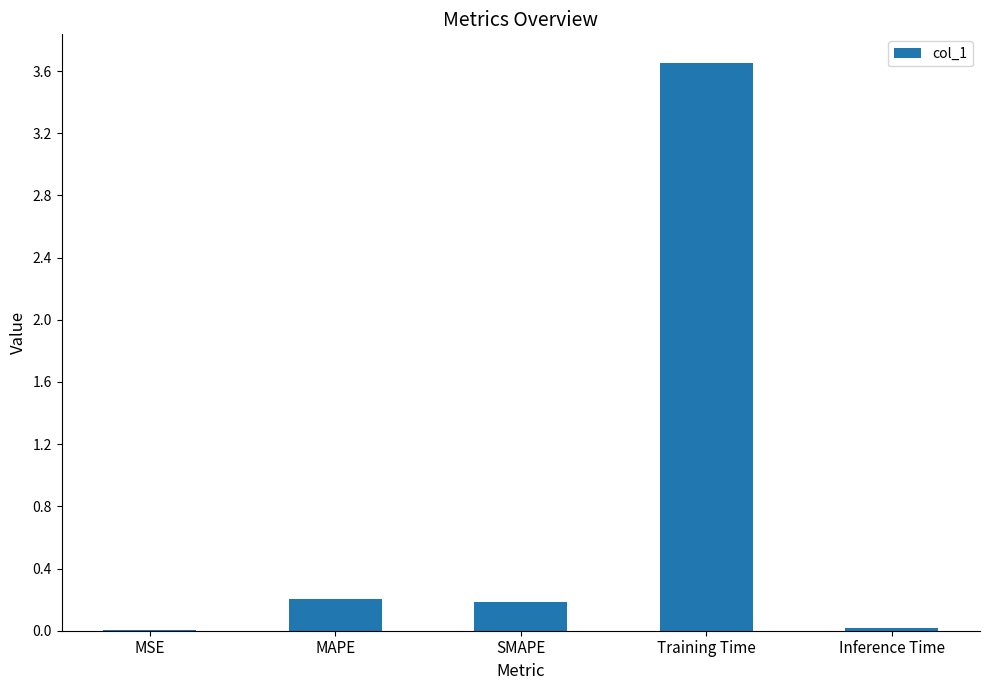

Is it true that the value at SMAPE is 0.2?

True